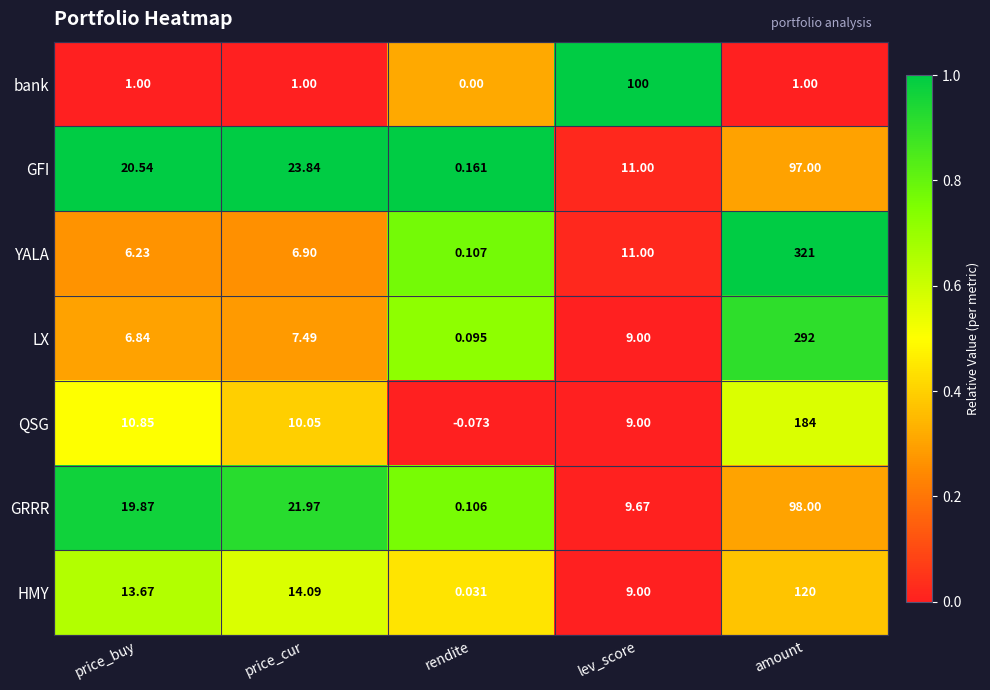

List the labels in order of GFI value, smallest first.

rendite, lev_score, price_buy, price_cur, amount